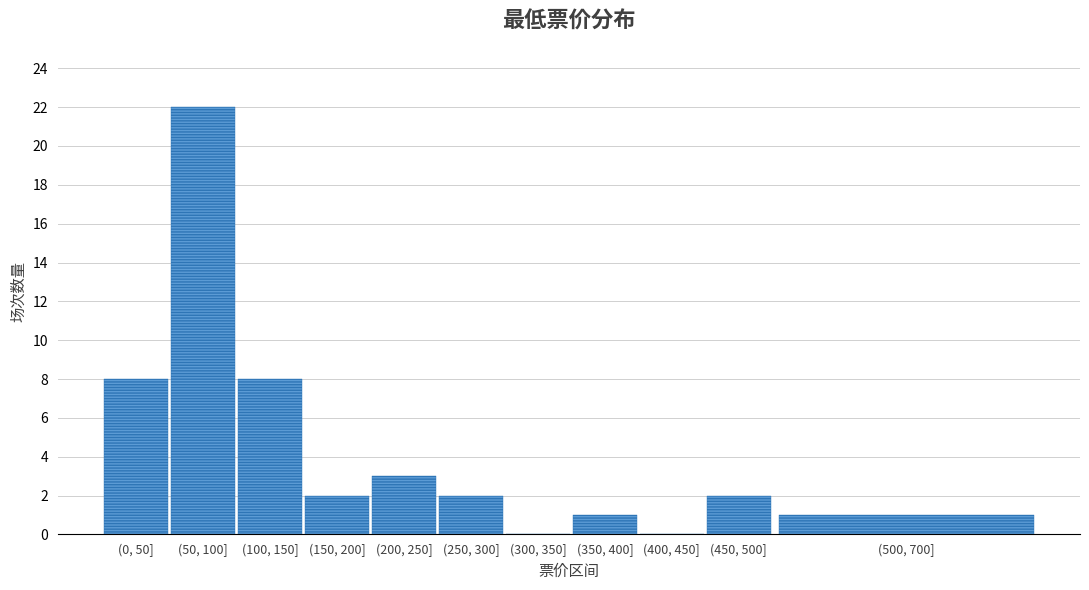

Reading right to left, extract all data points from this chart.

(500, 700]=1	(450, 500]=2	(400, 450]=0	(350, 400]=1	(300, 350]=0	(250, 300]=2	(200, 250]=3	(150, 200]=2	(100, 150]=8	(50, 100]=22	(0, 50]=8